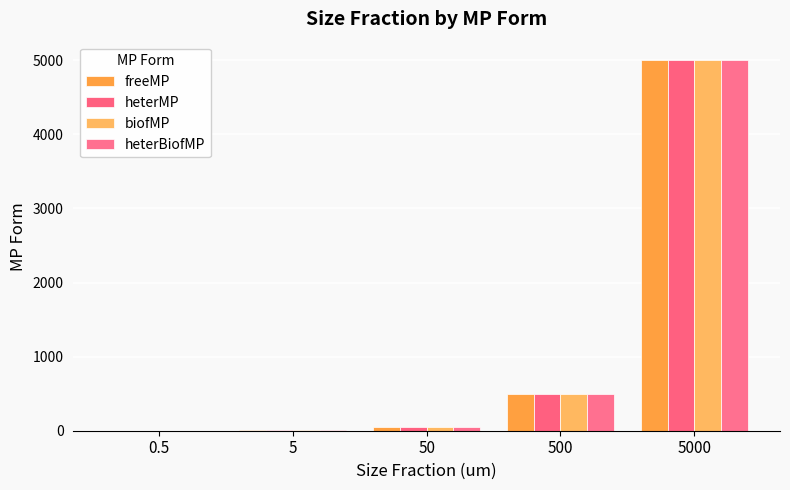

What is the difference between the freeMP values at 5000 and 50?

4950.0